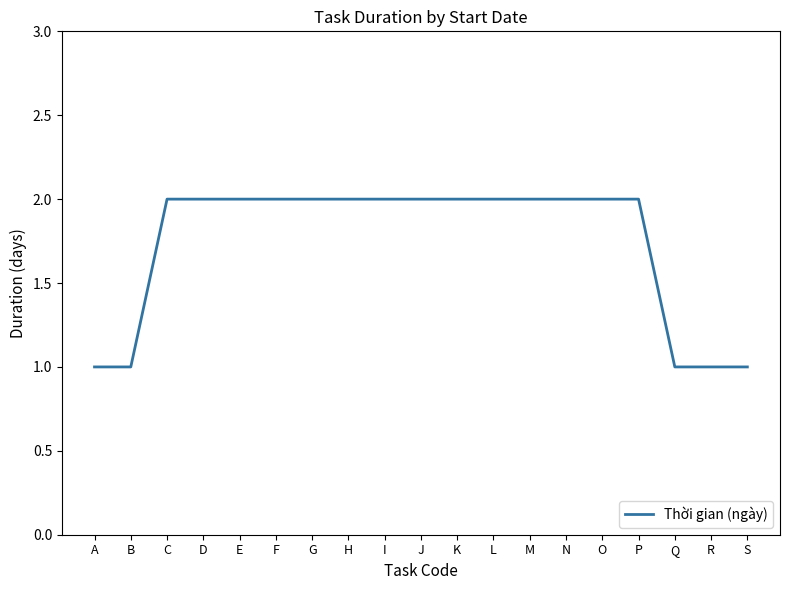

The value at M is 1. True or false?

False